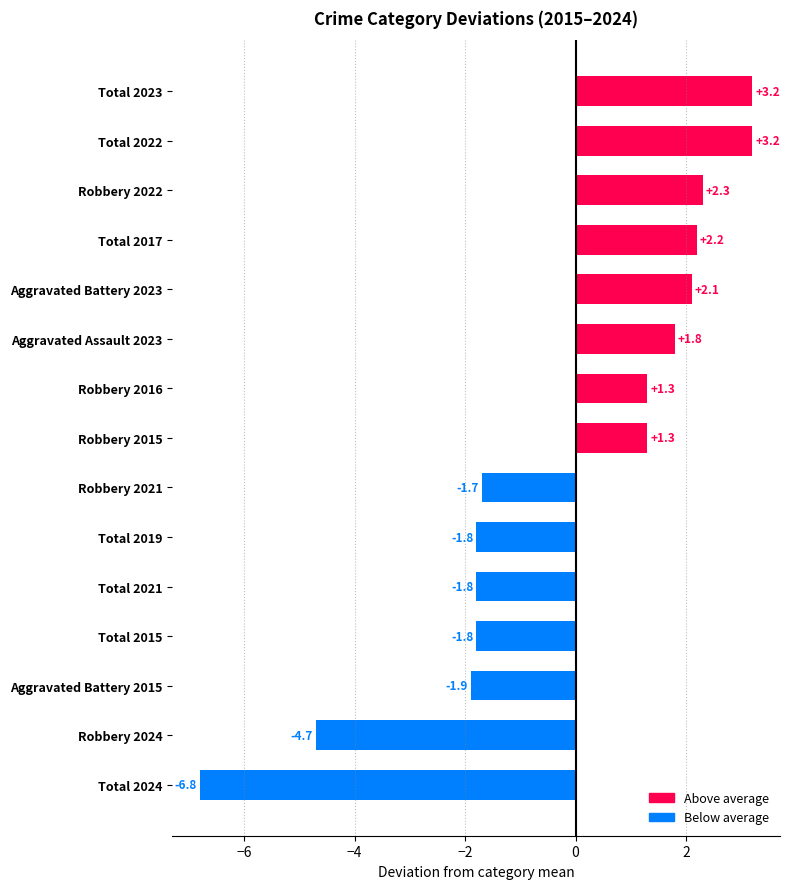

How many values are below 1?

7